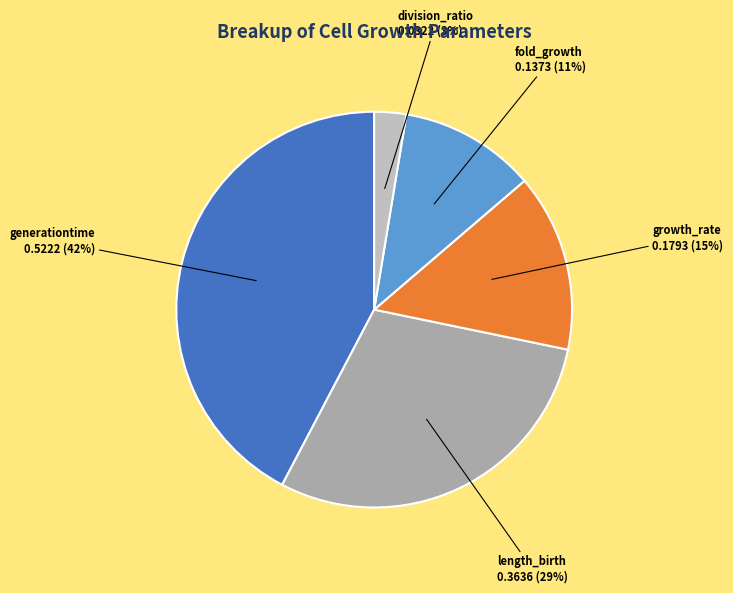

The length_birth slice represents 29% of the pie. True or false?

True